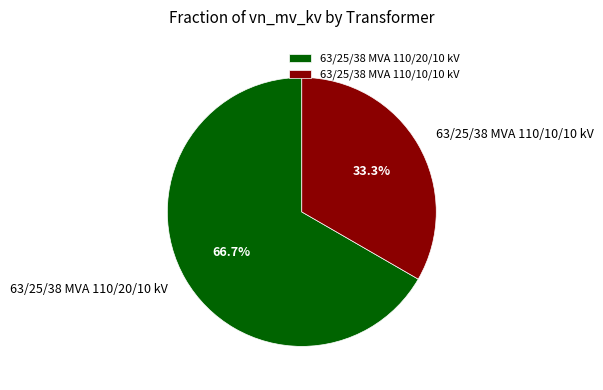

How many slices are in this pie chart?

2